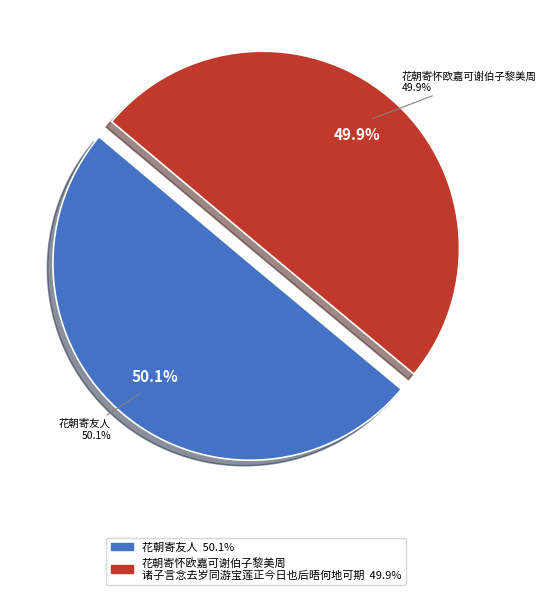

How many slices are in this pie chart?

2